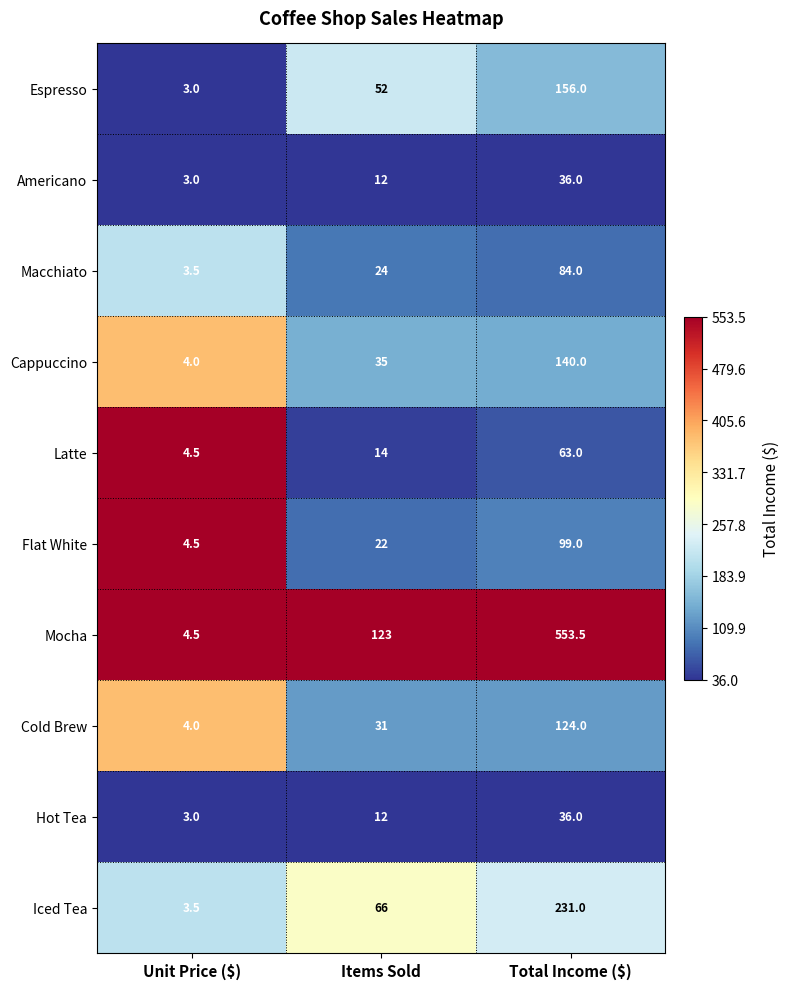

What is the total value across all series at Total Income ($)?

1522.5